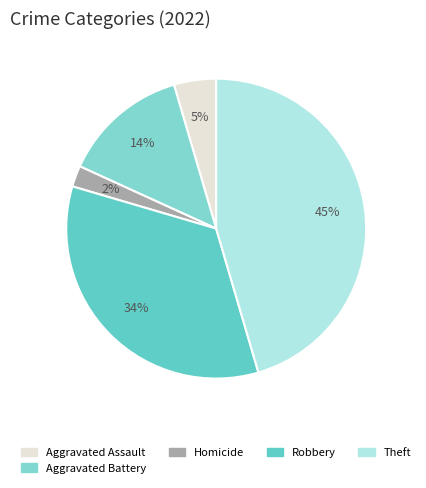

How many slices are in this pie chart?

5